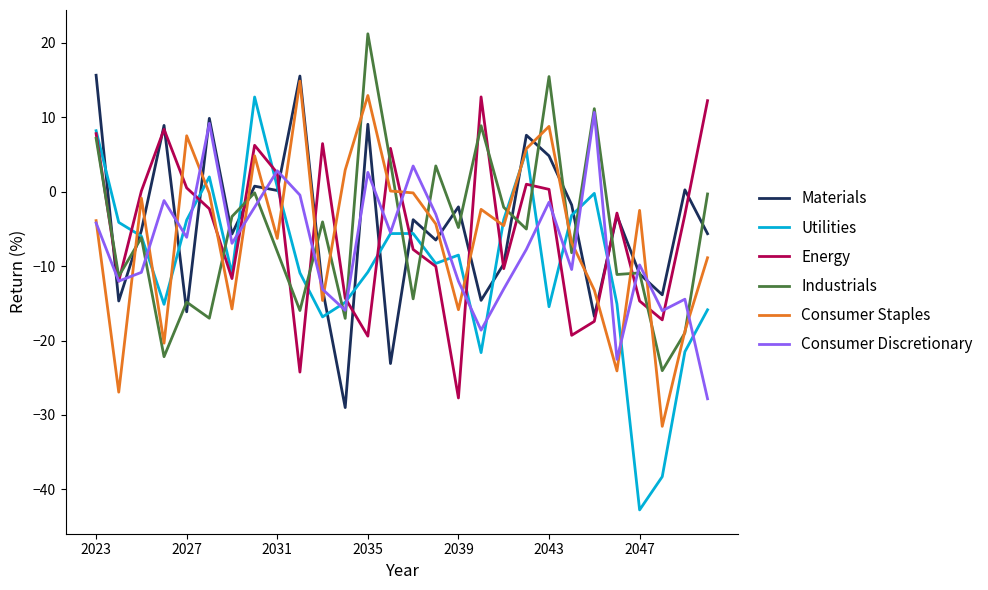

Which series has the widest spread of values?

Utilities